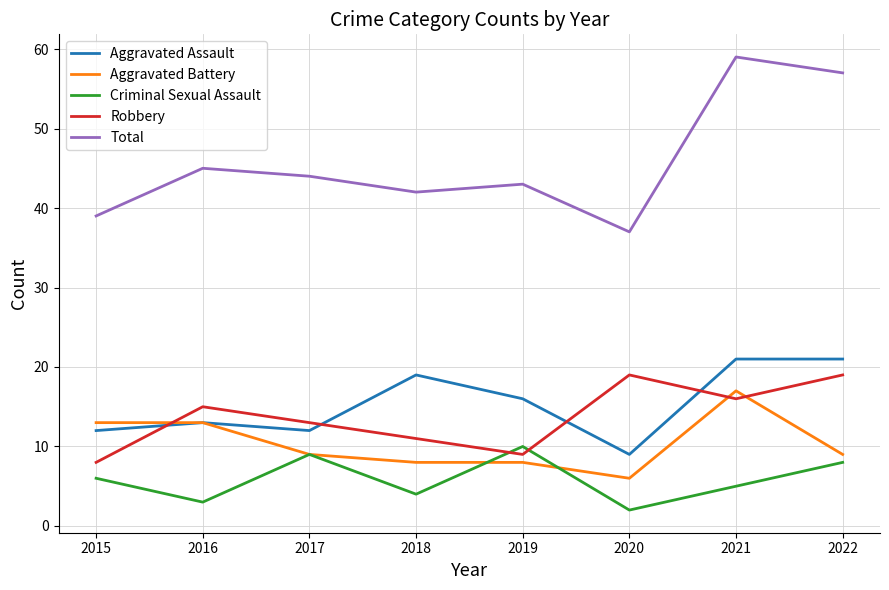

What is the spread (max minus min) of values at 2018?

38